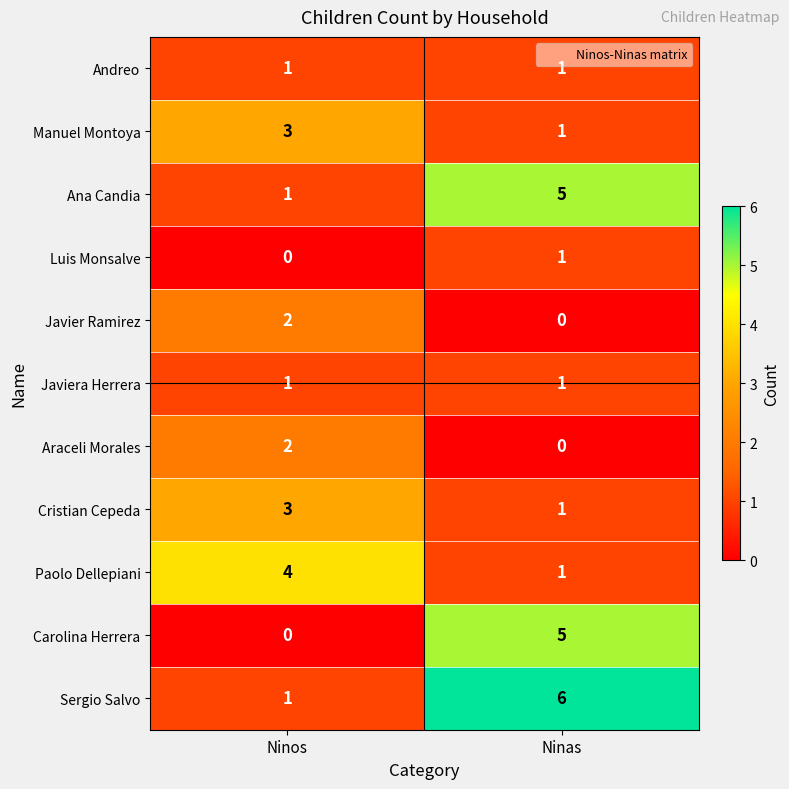

What is the maximum value shown in the chart?

6